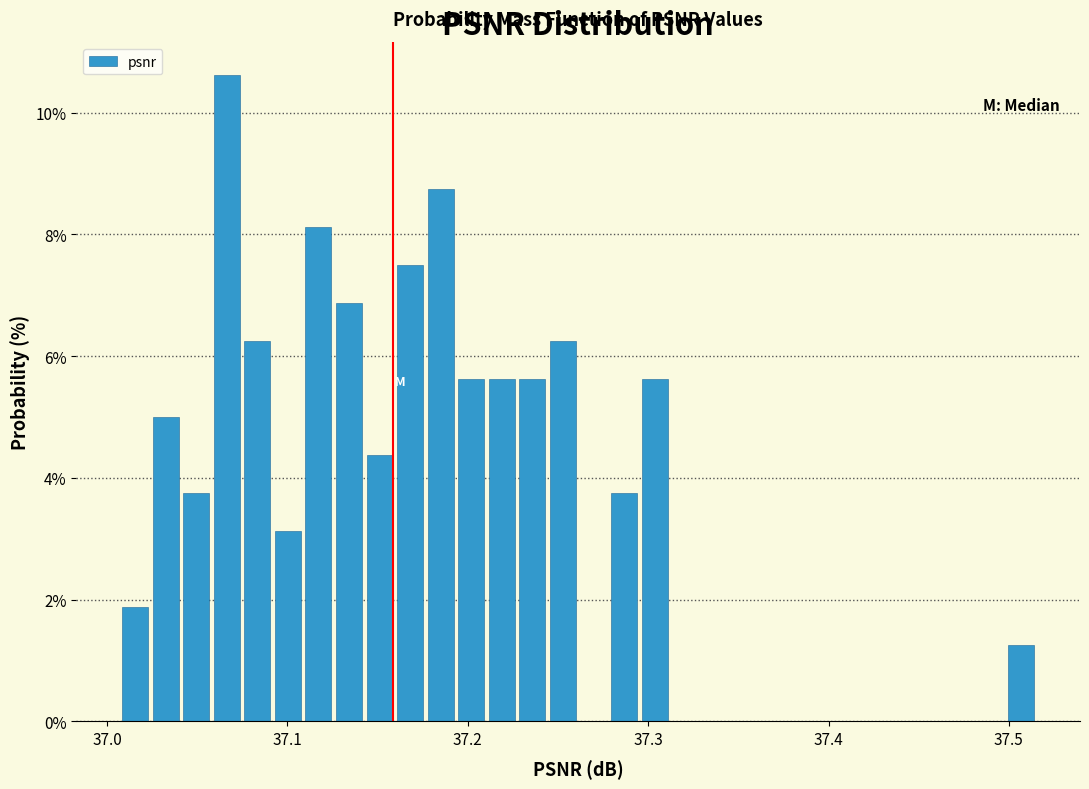

Read against the x-axis, roughly where is the centre of the tallest bar?

37.07